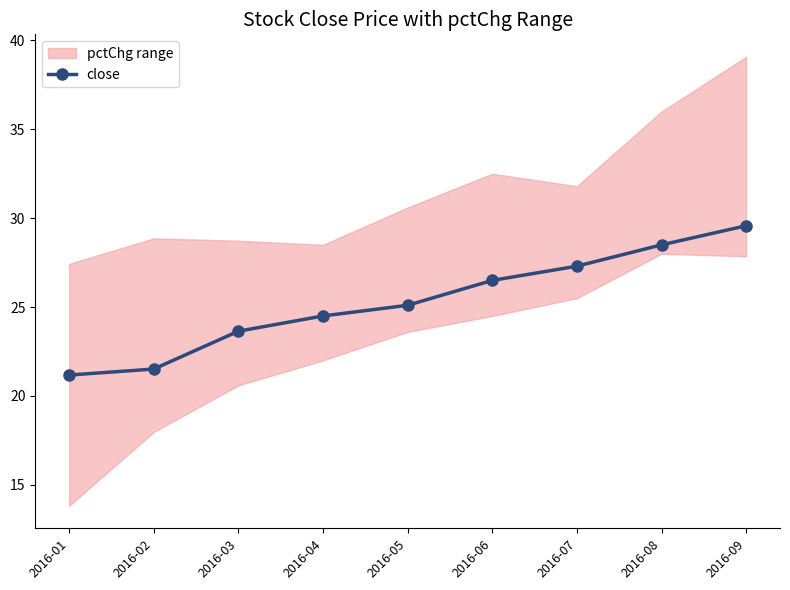

What is the value of the 6th point from the left?

26.5